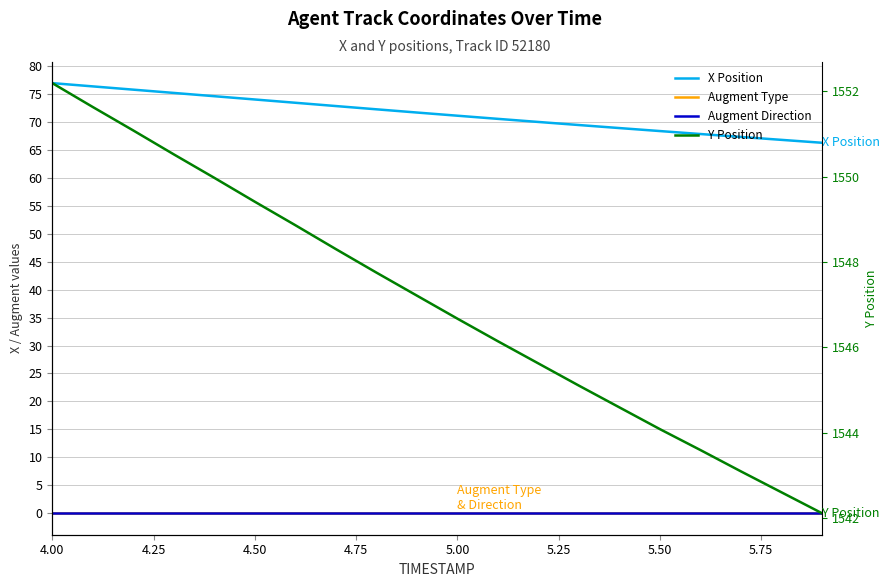

How many lines are shown in the chart?

4